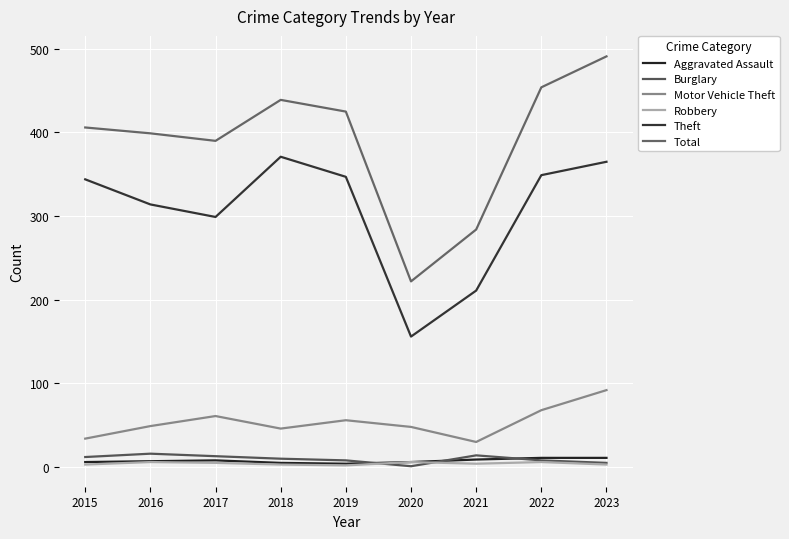

List the series in order of their peak value, highest first.

Total, Theft, Motor Vehicle Theft, Burglary, Aggravated Assault, Robbery